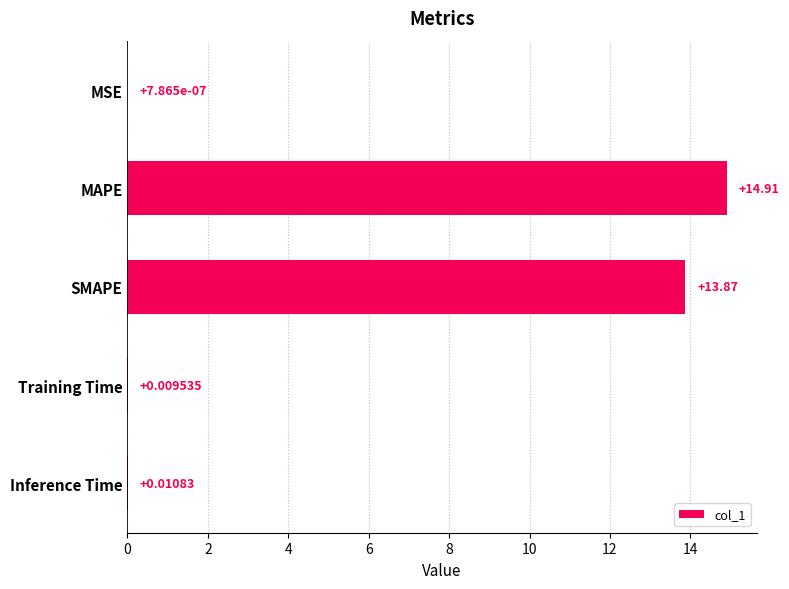

What is the sum of all values?

28.8